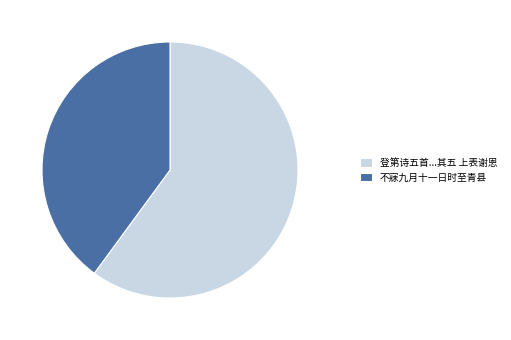

The 不寐九月十一日时至青县 slice represents 51% of the pie. True or false?

False